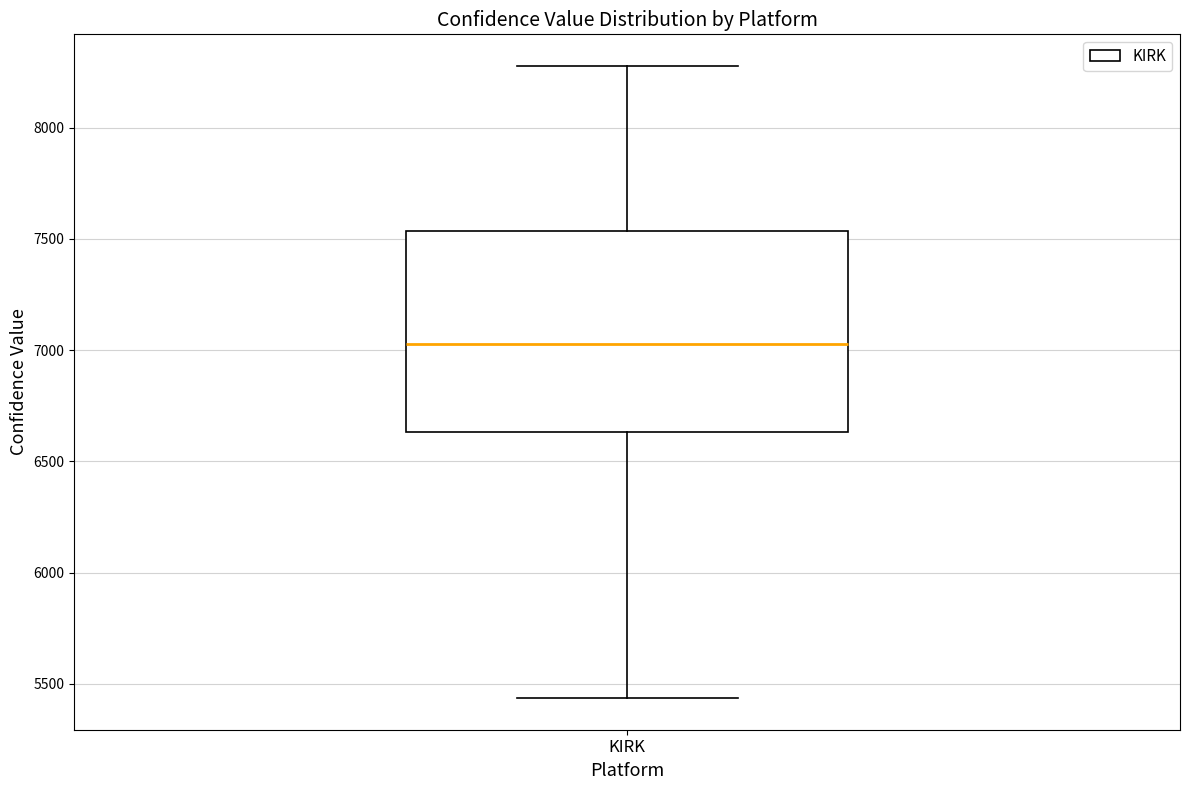

Read this box plot against the y-axis: the position of the median line, the range covered by the box, and the ends of both whiskers. The values are not printed on the chart, so give them approximately, as read against the axis.

median 7050, box 6650 to 7550, whiskers 5450 to 8300